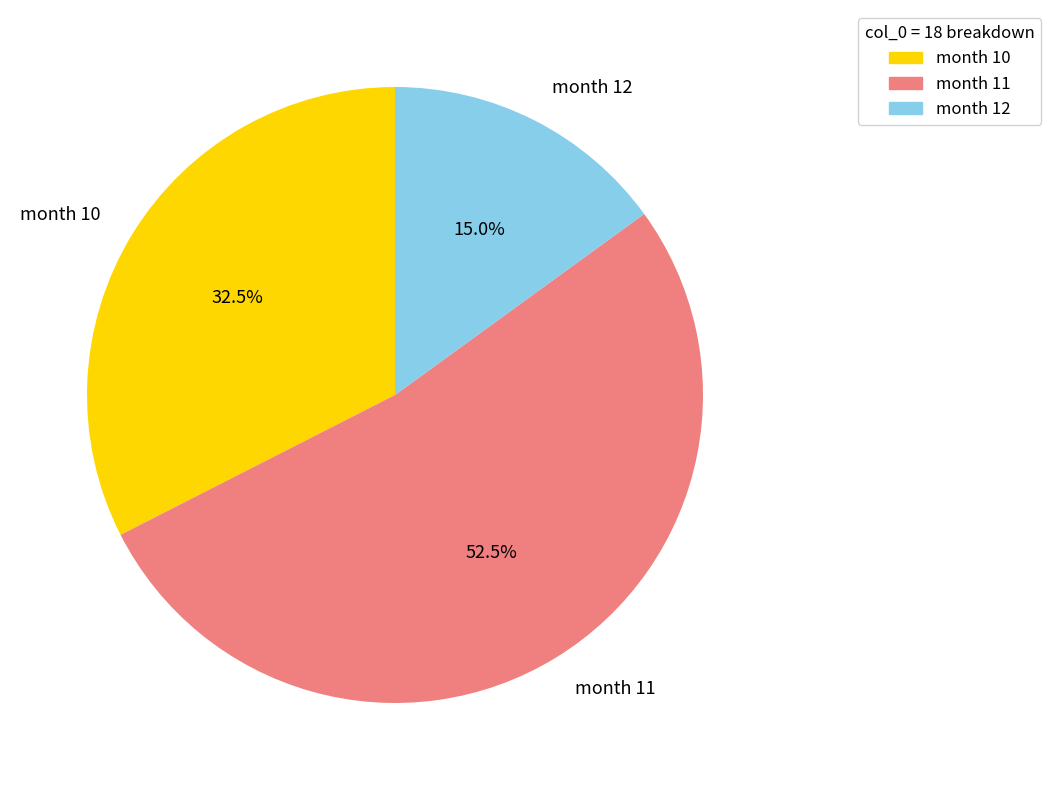

Rank the categories by value from highest to lowest.

month 11, month 10, month 12